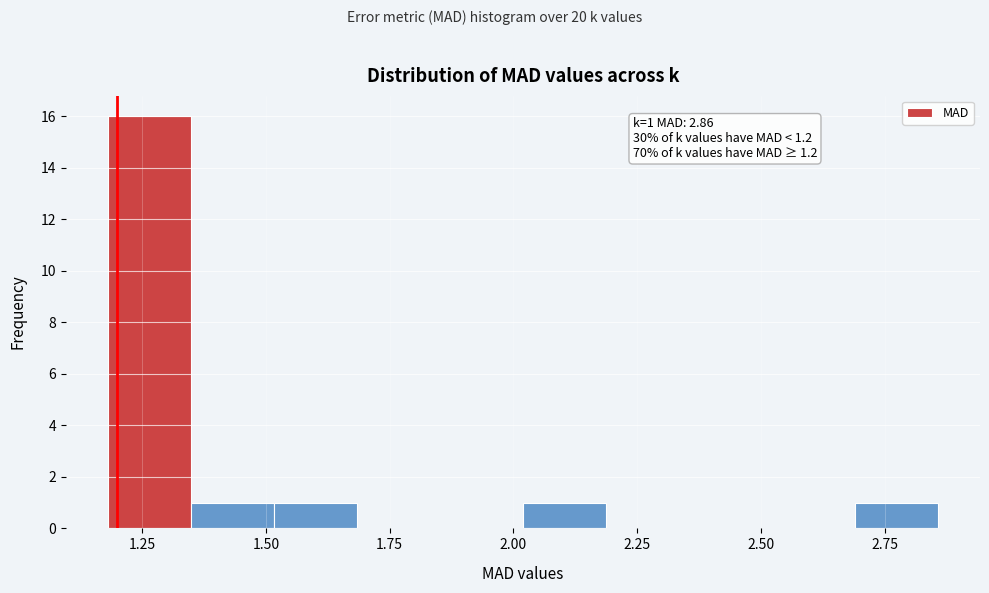

Around what value on the x-axis is the tallest bar? Give the approximate position of its centre, as read against the axis.

1.25